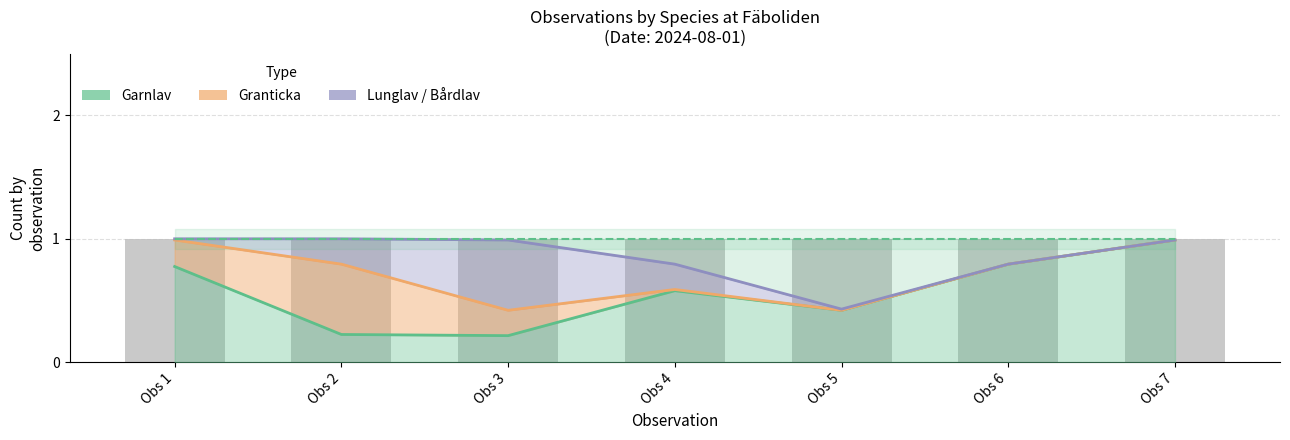

What is the value of the Granticka bar at the 2nd from the left?

0.8